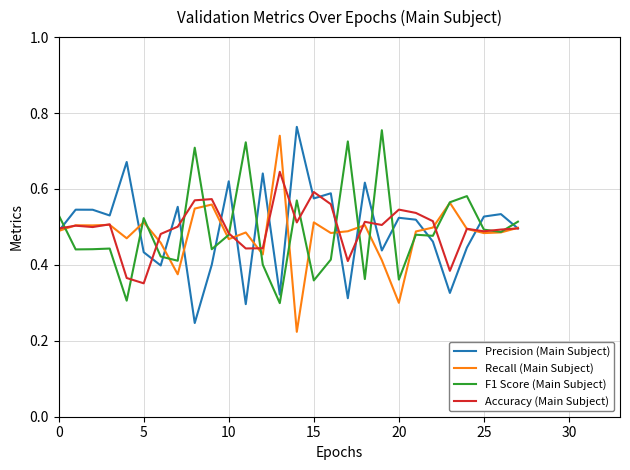

Does the chart have visible grid lines?

Yes